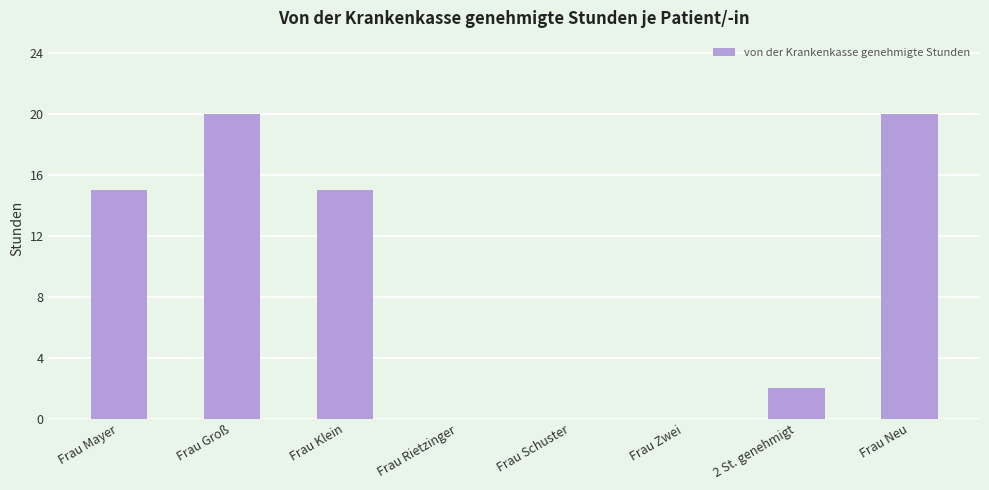

What is the sum of the values at Frau Mayer and Frau Zwei?

15